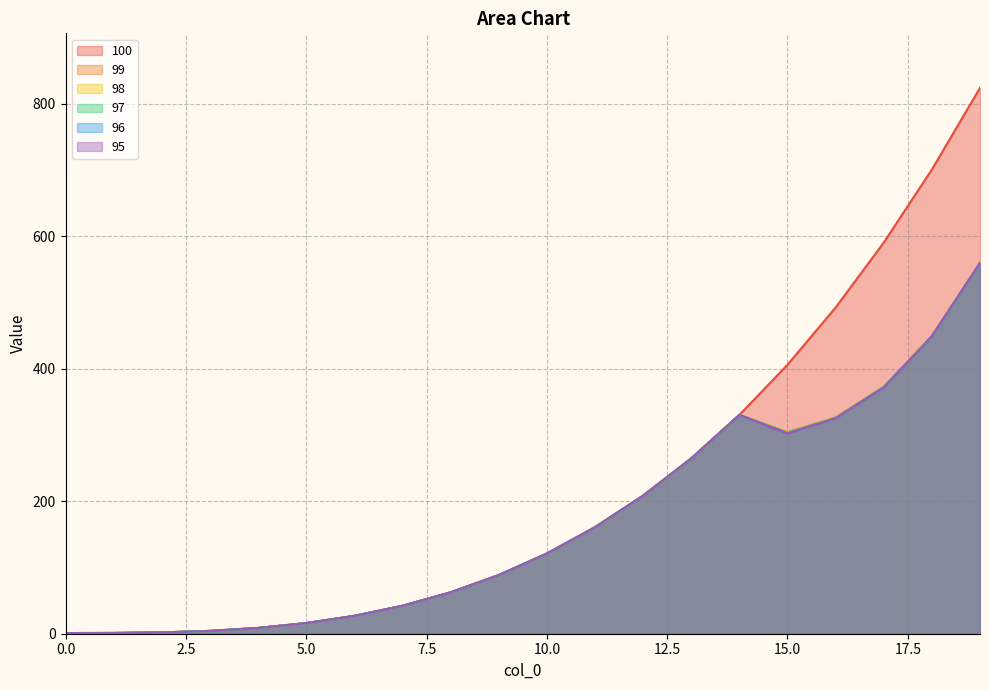

How many values in the 95 series exceed 120?

10